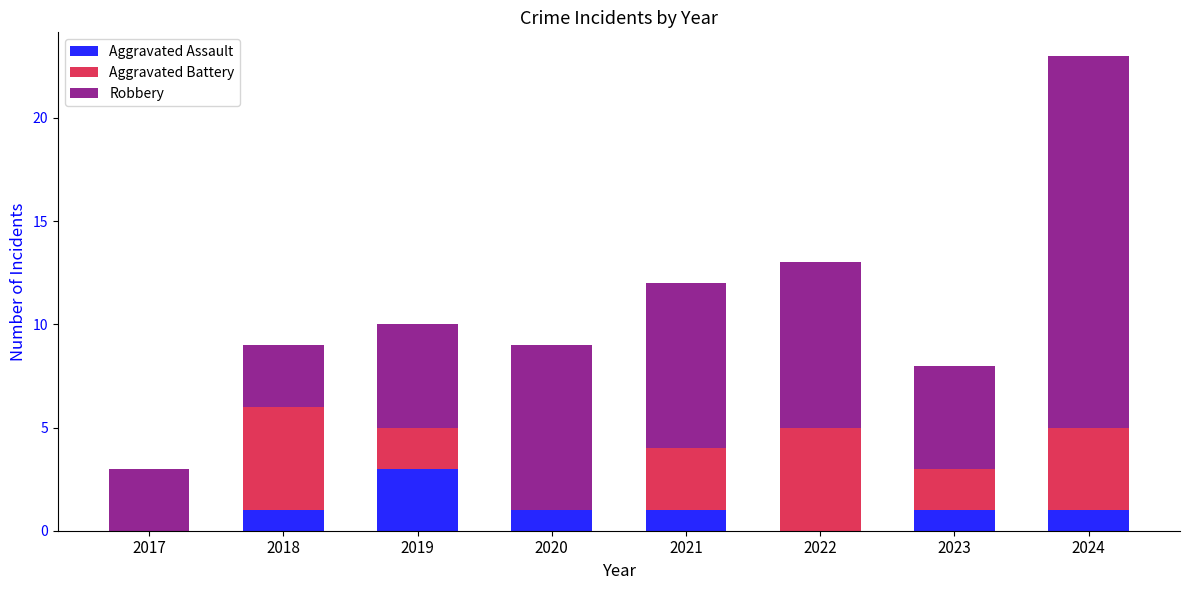

At which category is the sum across all series the highest?

2024